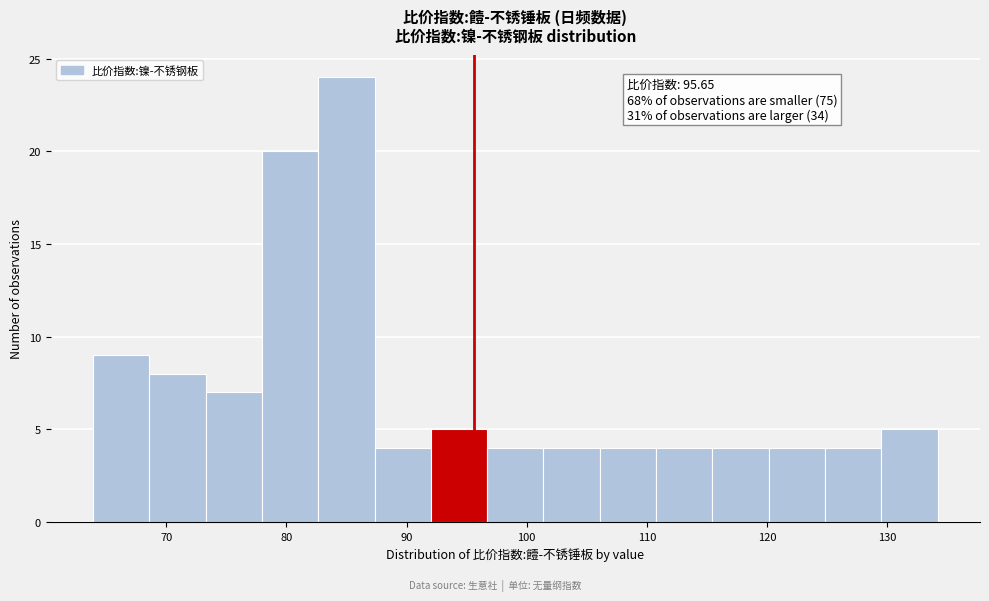

Which range on the x-axis has the tallest bar?

83 to 87